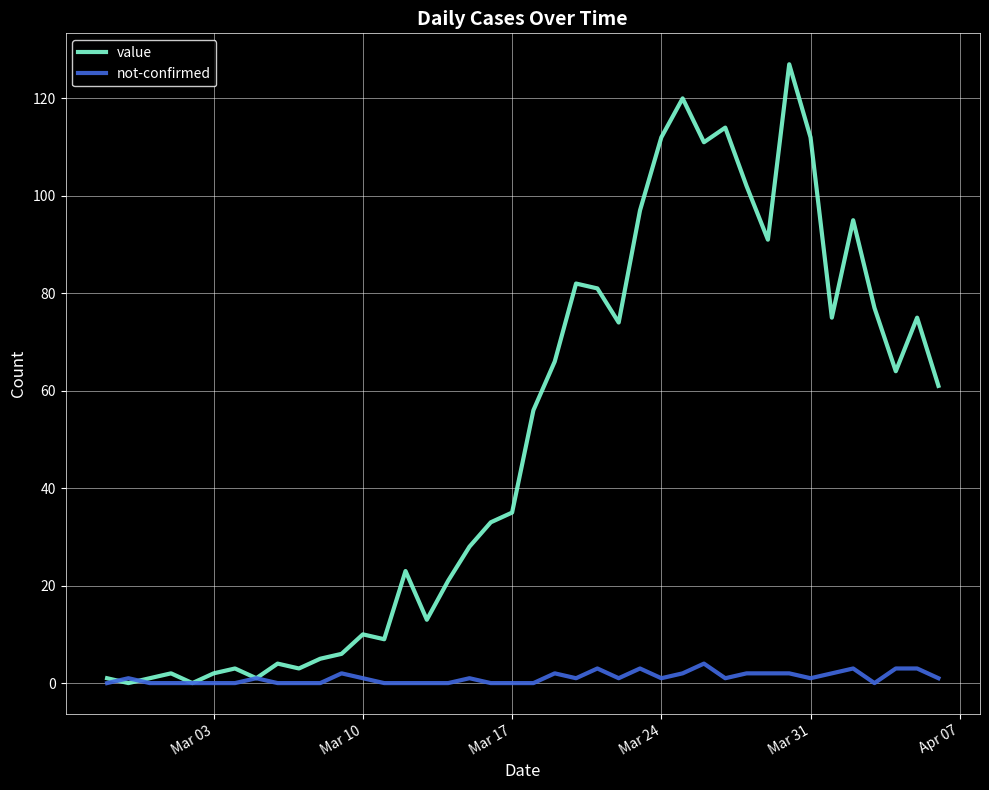

Which series has the largest total across all categories?

value